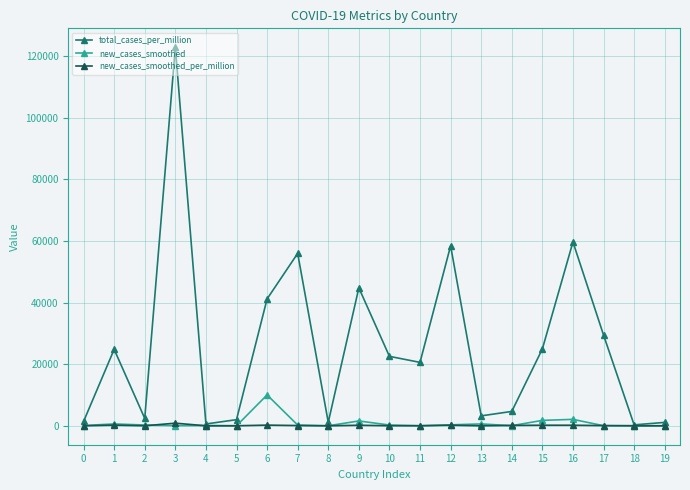

What is the sum of the total_cases_per_million values at 18 and 4?

889.8